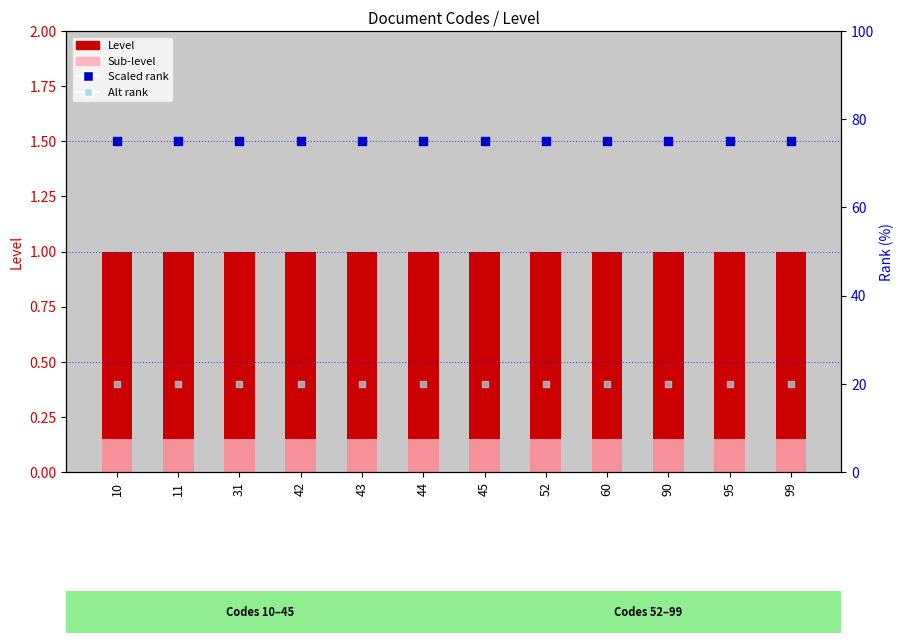

What are all the series names shown in the legend?

Level, Sub-level, Scaled rank, Alt rank